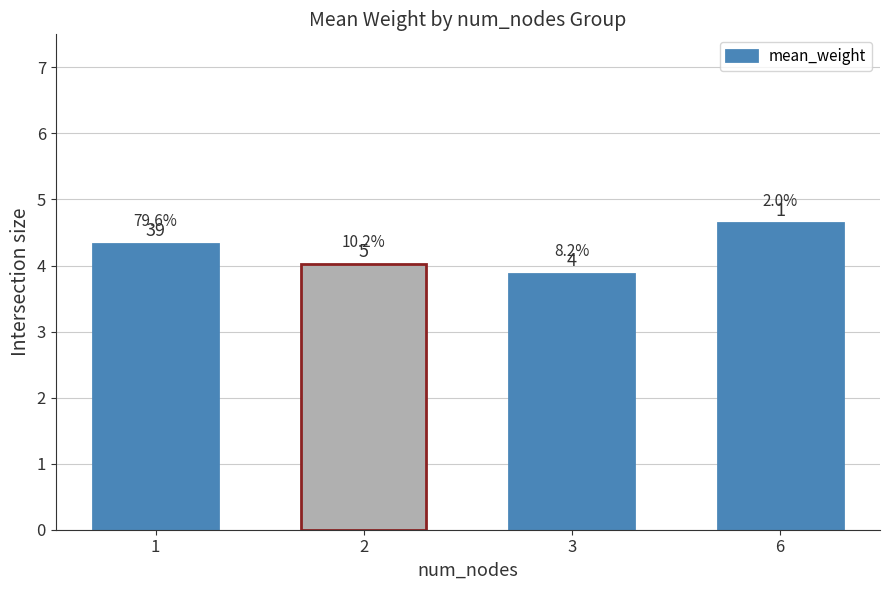

What is the value of the 1st bar from the left?

4.3